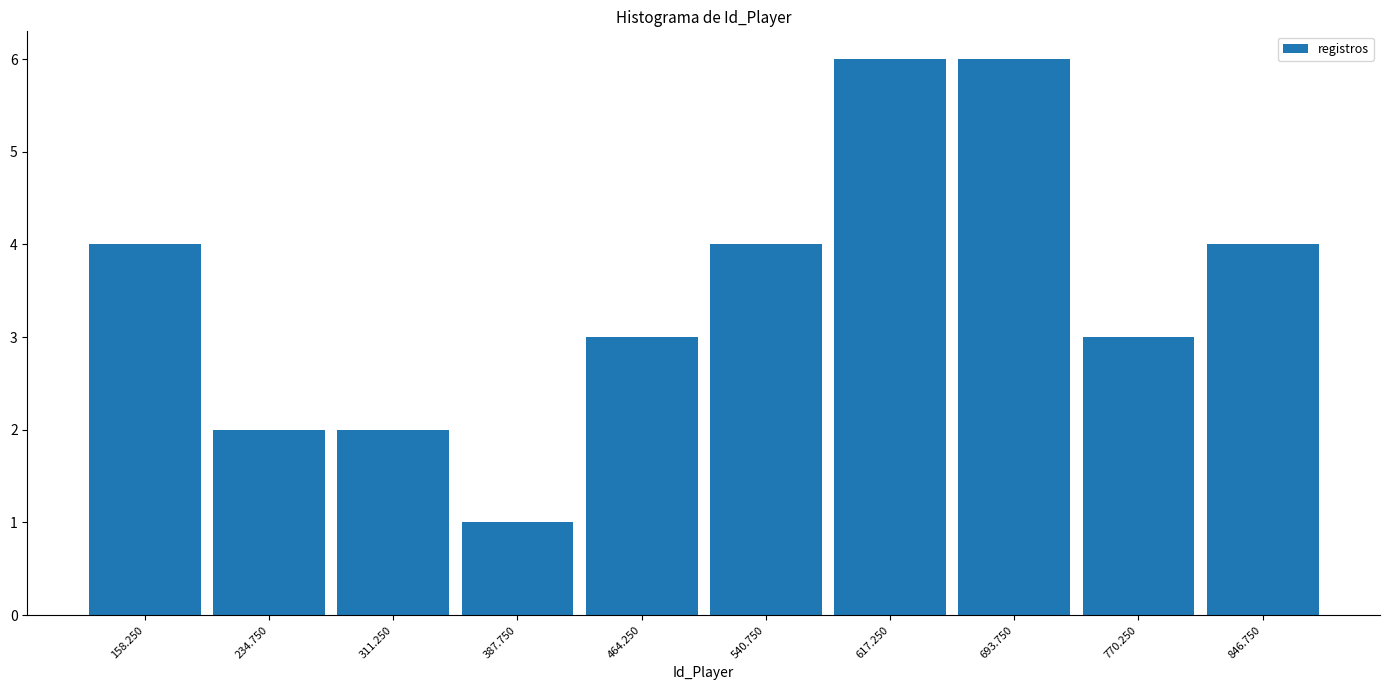

What is the height of the bar covering 810 to 890 on the x-axis? Neither the bar edges nor the heights are printed on the chart, so give them approximately, as read against the axes.

4